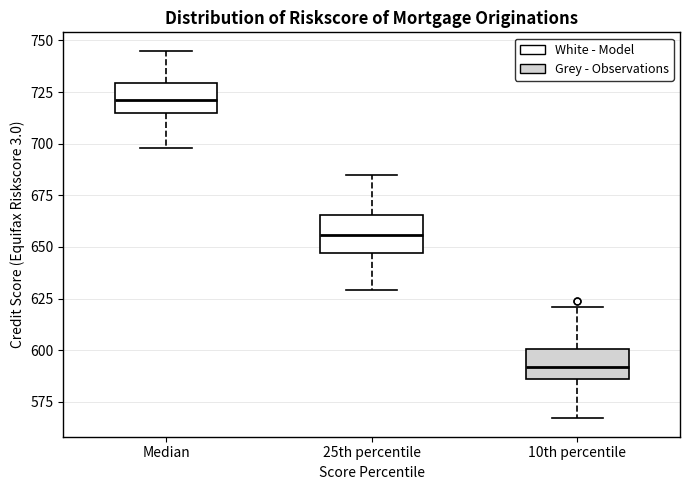

Reading left to right, transcribe this box plot: for each box, give where its median line is, the range the box spans, and where its two whiskers end, as read against the y-axis. The values are not printed on the chart, so give them approximately, as read against the axis.

Median: median 720, box 715 to 730, whiskers 700 to 745
25th percentile: median 655, box 645 to 665, whiskers 630 to 685
10th percentile: median 590, box 585 to 600, whiskers 565 to 620